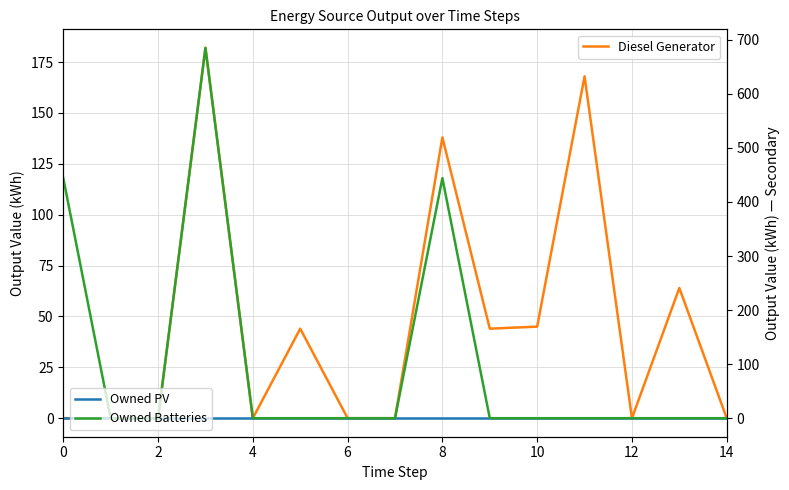

List the series in order of their peak value, lowest first.

Owned PV, Diesel Generator, Owned Batteries